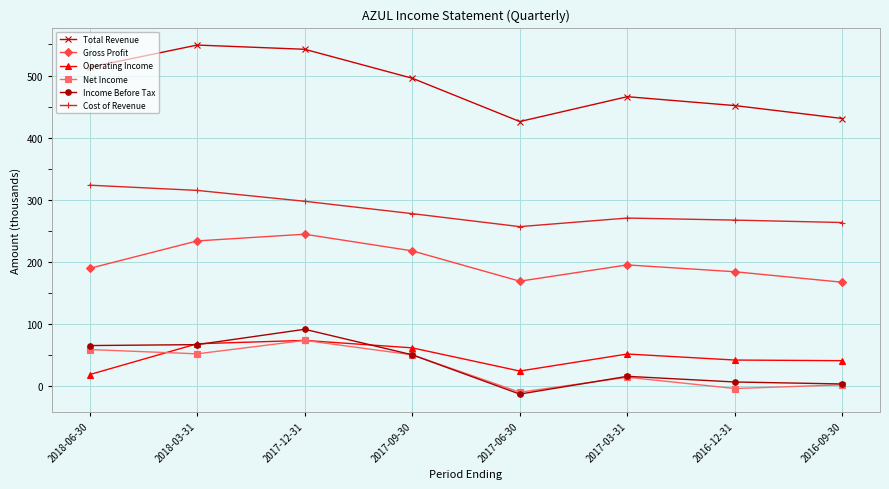

How many lines are shown in the chart?

6